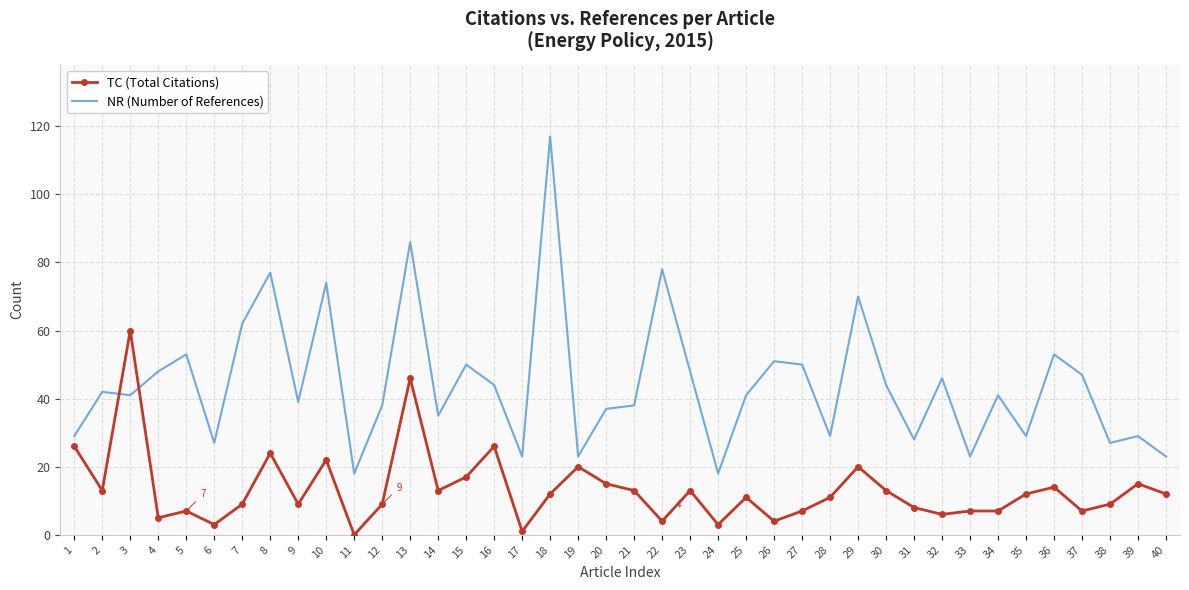

Where do NR (Number of References) and TC (Total Citations) first cross each other?

2 and 3